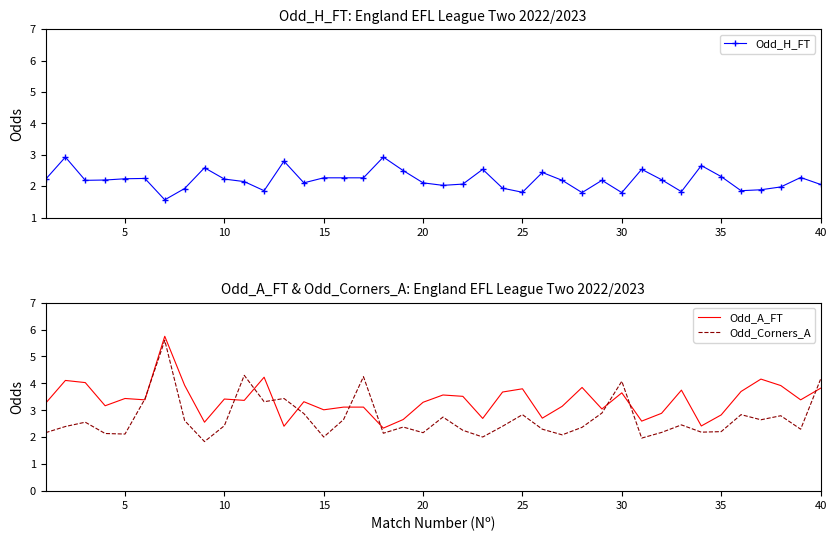

What is the average value of the Odd_H_FT series?

2.2